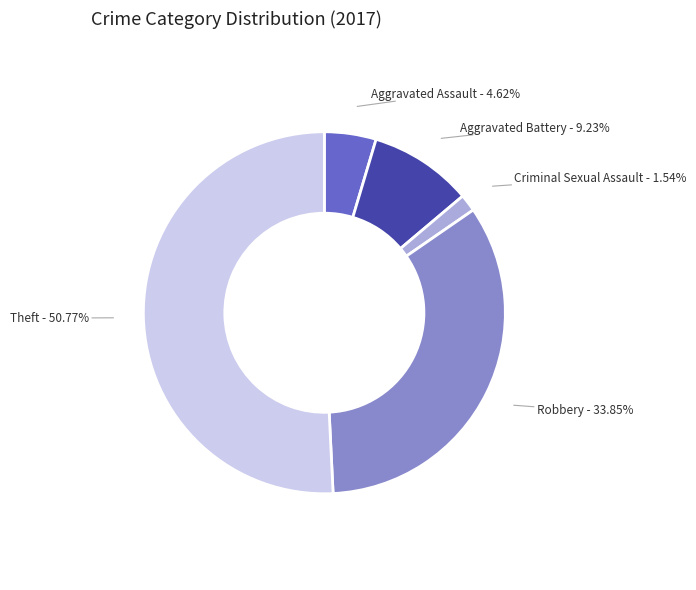

Is there a majority slice in this chart?

Yes